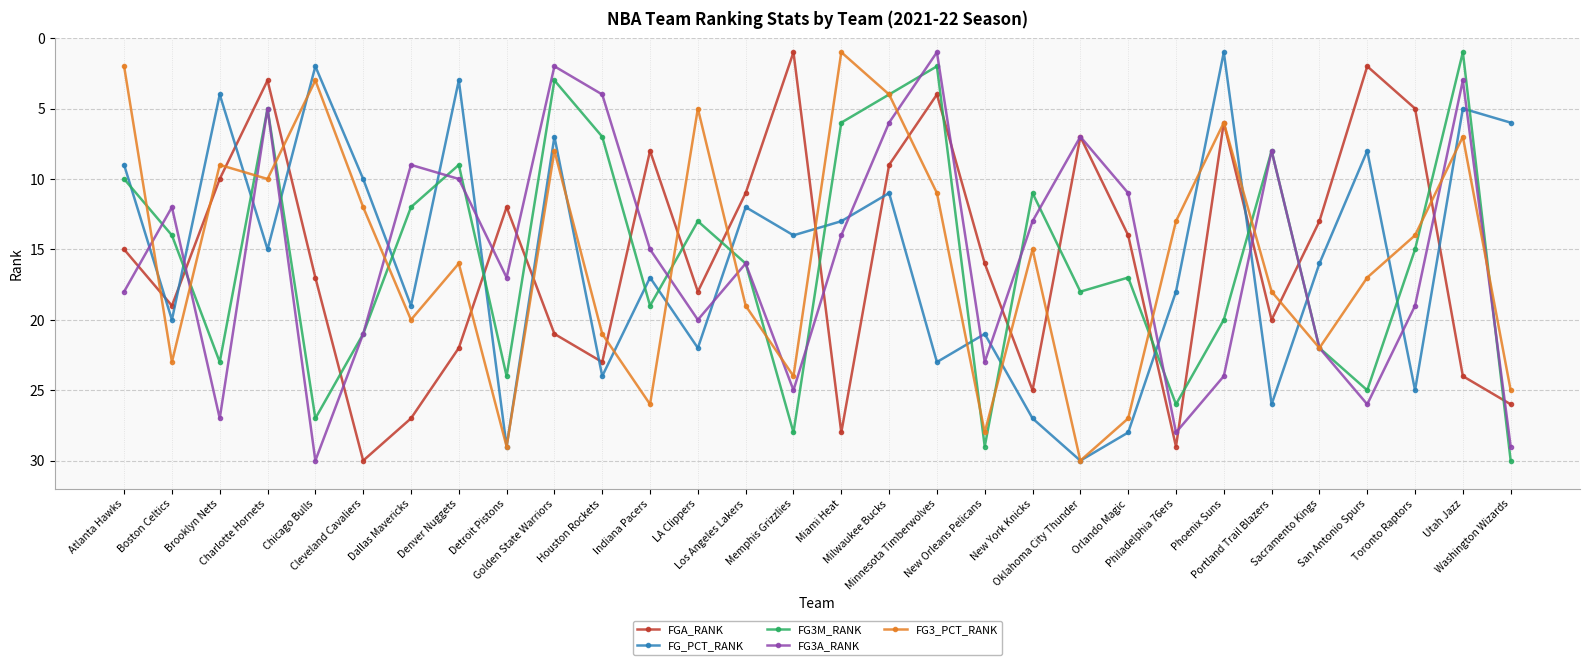

What is the maximum value for FG3_PCT_RANK?

30